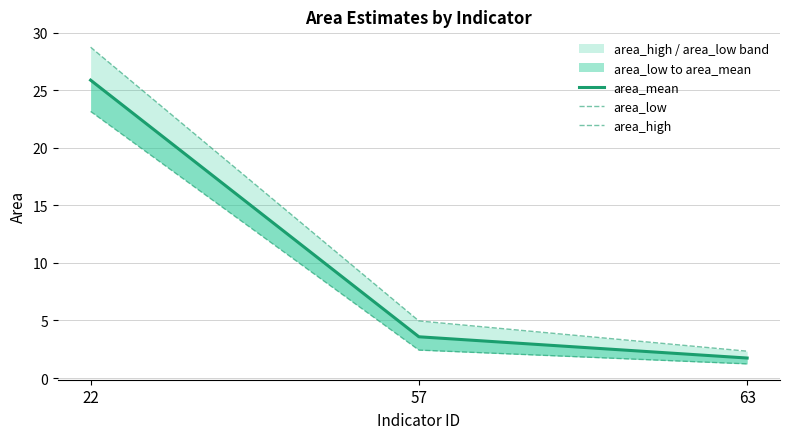

Is the value of area_high at 63 greater than the value of area_mean at 57?

No